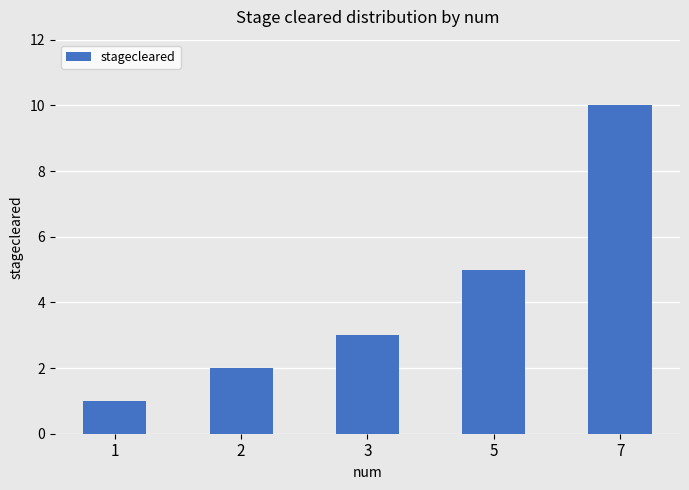

What is the ratio of the value at 5 to the value at 2?

2.5